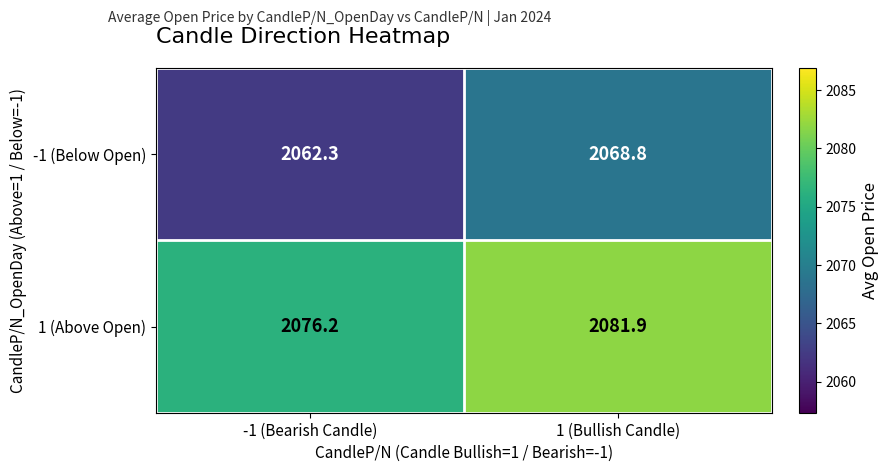

Reading right to left, what are all the values shown in this chart?

-1 (Below Open): 2068.8	2062.3
1 (Above Open): 2081.9	2076.2